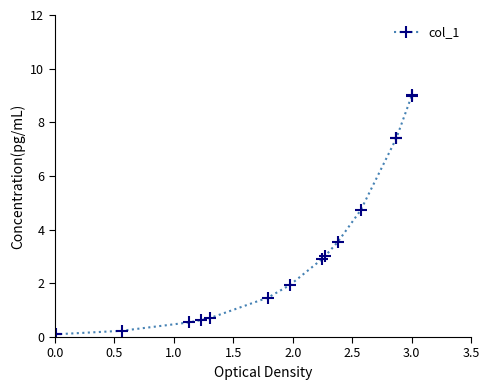

What is the greatest value displayed?

9.0